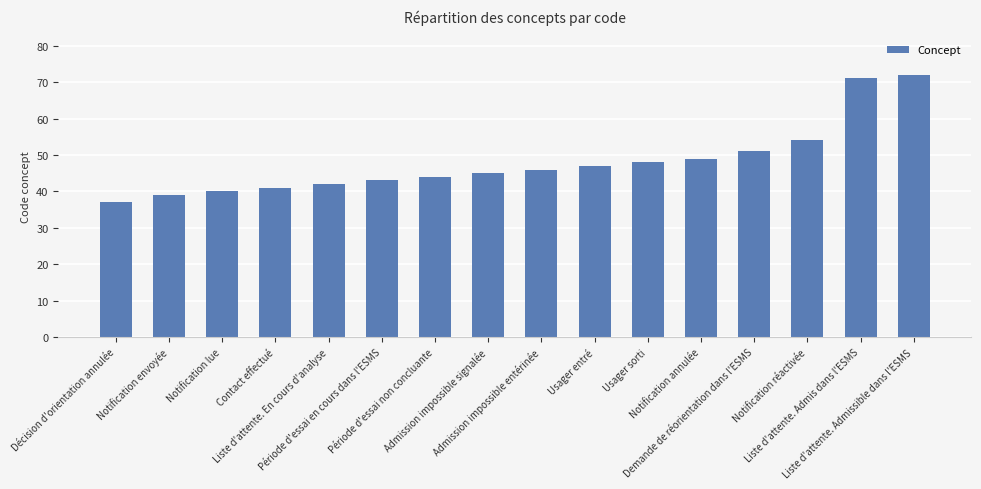

What is the label of the 10th bar from the left?

Usager entré